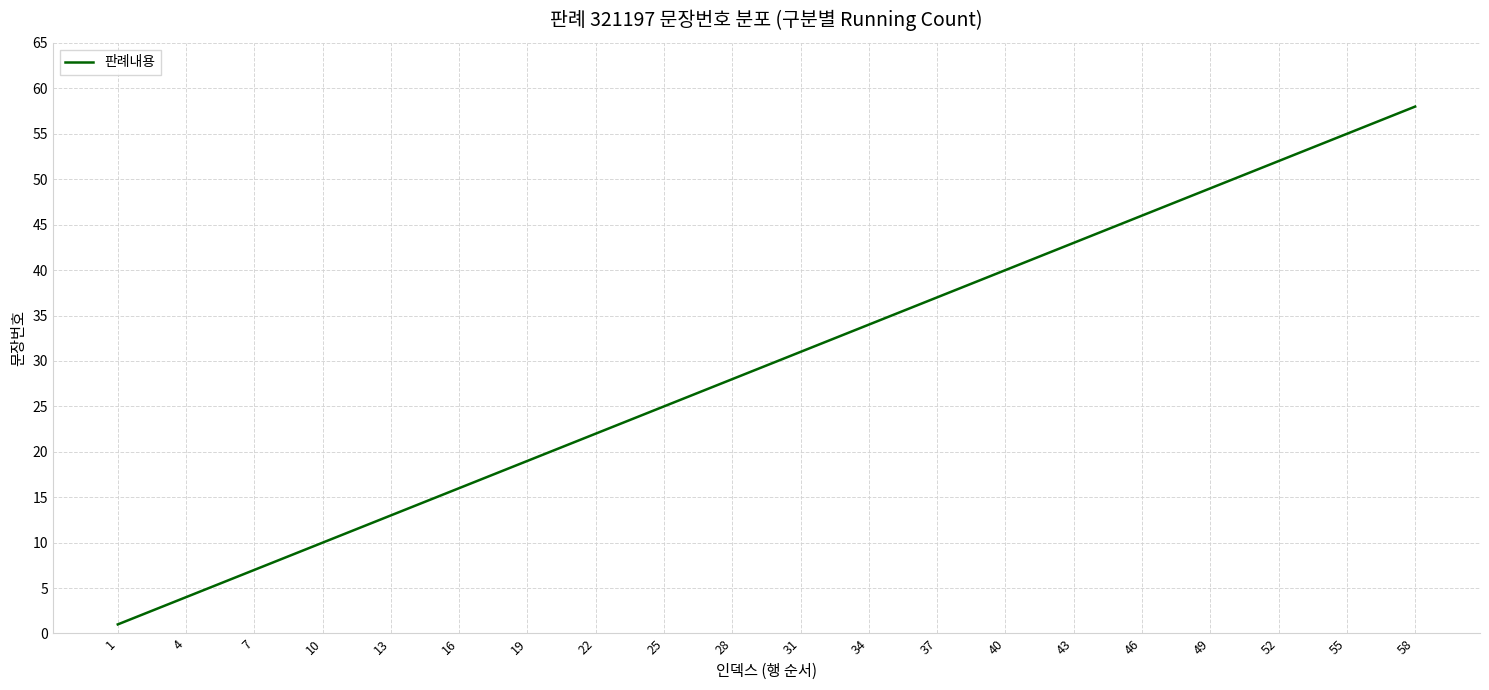

At which category does the chart reach its minimum across all series?

1